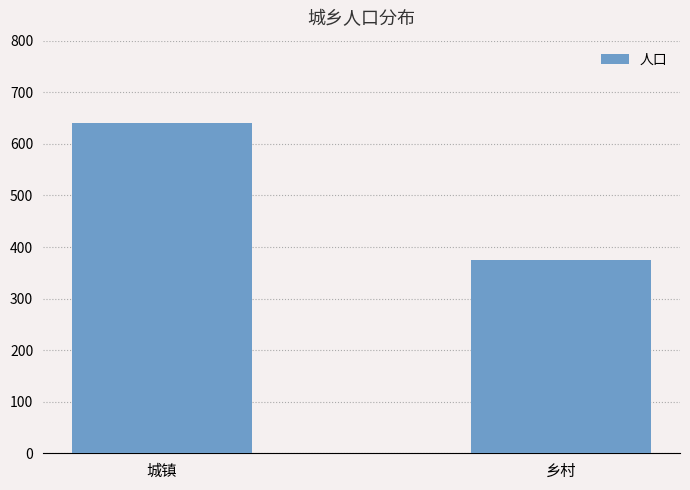

Are the bars horizontal?

No